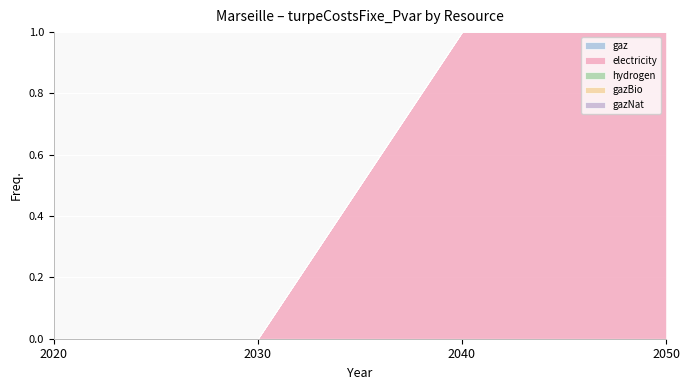

True or false: gazBio has more than 1 interior local peaks.

False